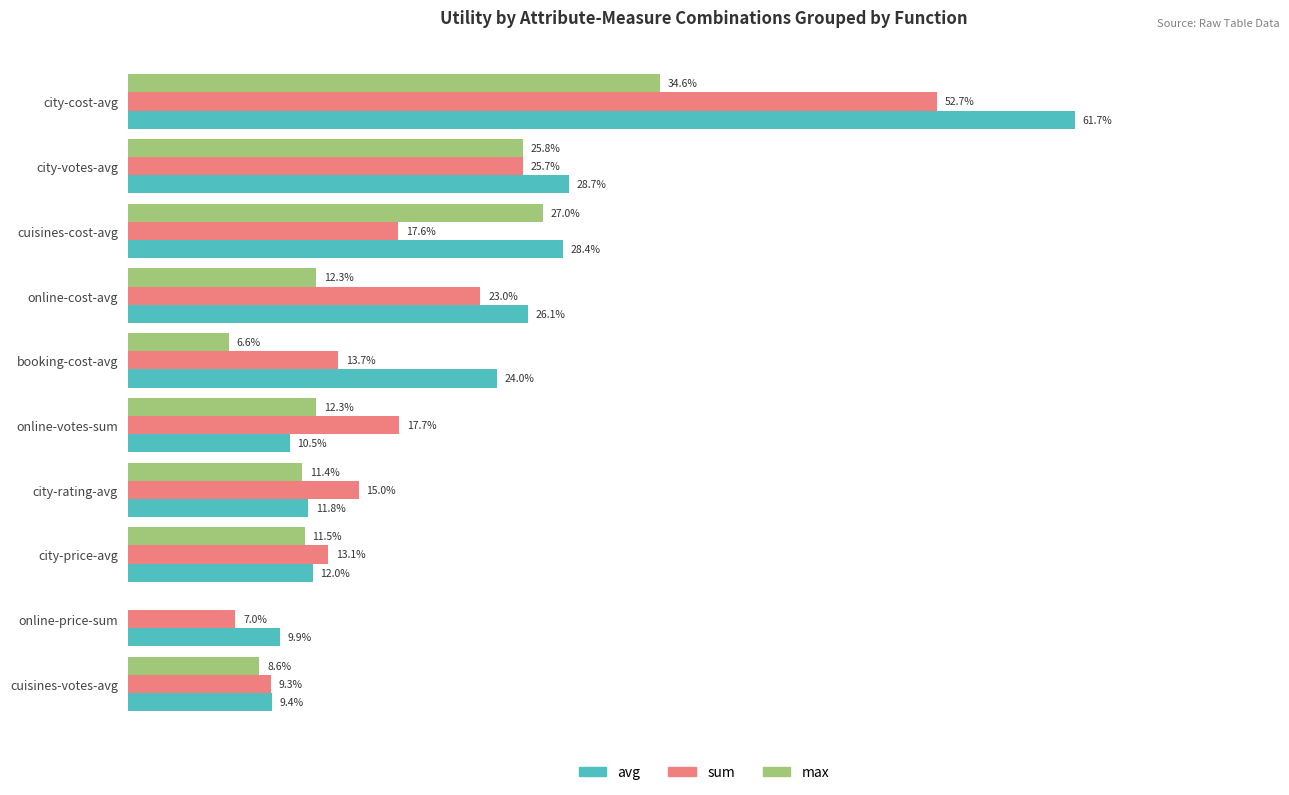

Reading left to right, what are all the values shown in this chart?

avg: 0.6	0.3	0.3	0.3	0.2	0.1	0.1	0.1	0.1	0.1
sum: 0.5	0.3	0.2	0.2	0.1	0.2	0.2	0.1	0.1	0.1
max: 0.3	0.3	0.3	0.1	0.1	0.1	0.1	0.1	0.0	0.1